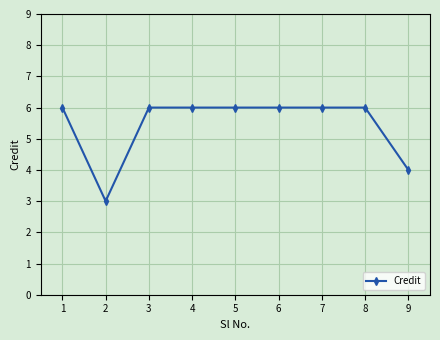

What is the minimum value shown in the chart?

3